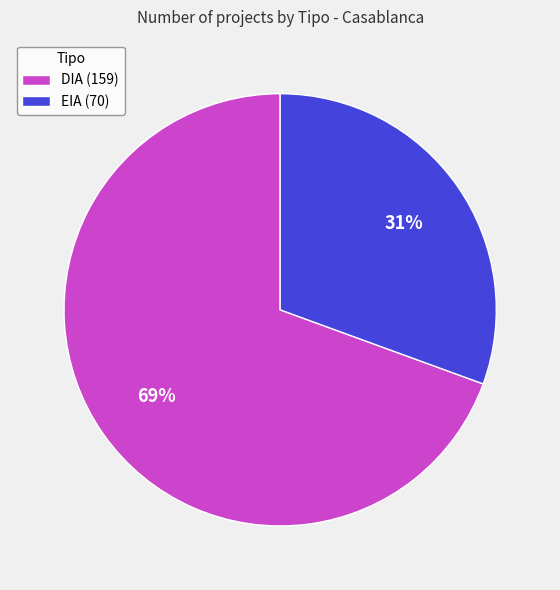

To the nearest percent, what is the combined percentage of EIA (70) and DIA (159)?

100%